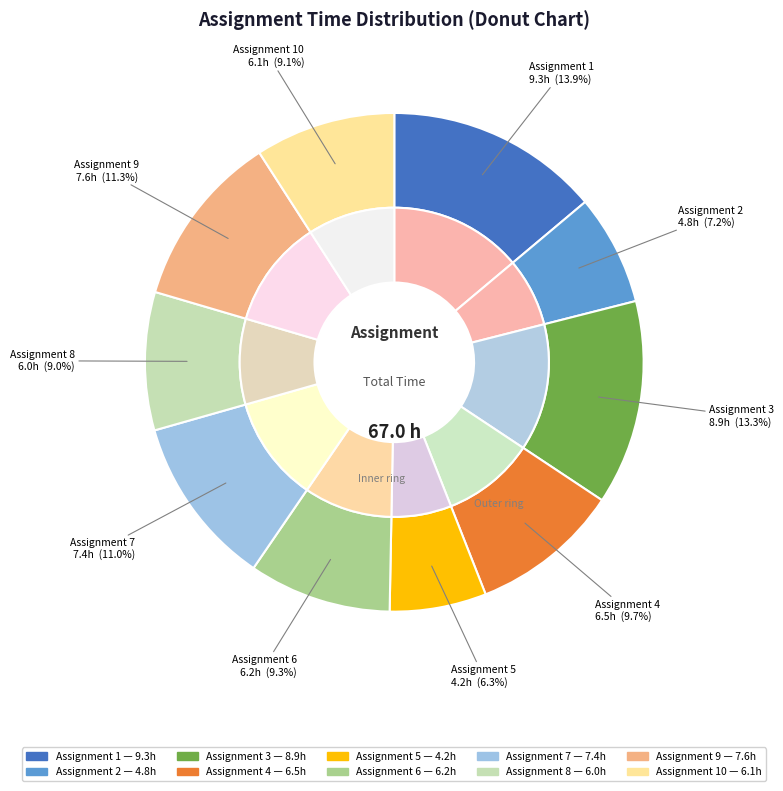

To the nearest percent, what is the combined percentage of 1 and 2?

21%